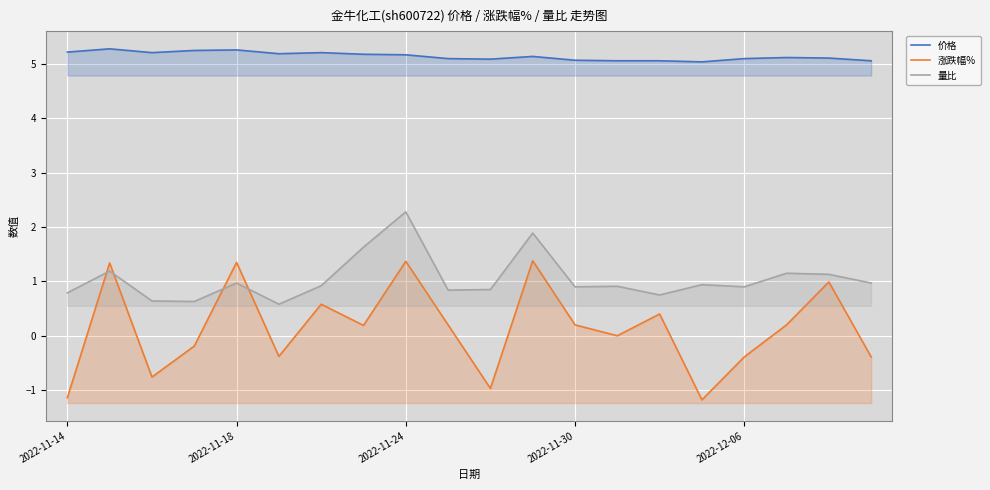

What are all the series names shown in the legend?

价格, 涨跌幅%, 量比